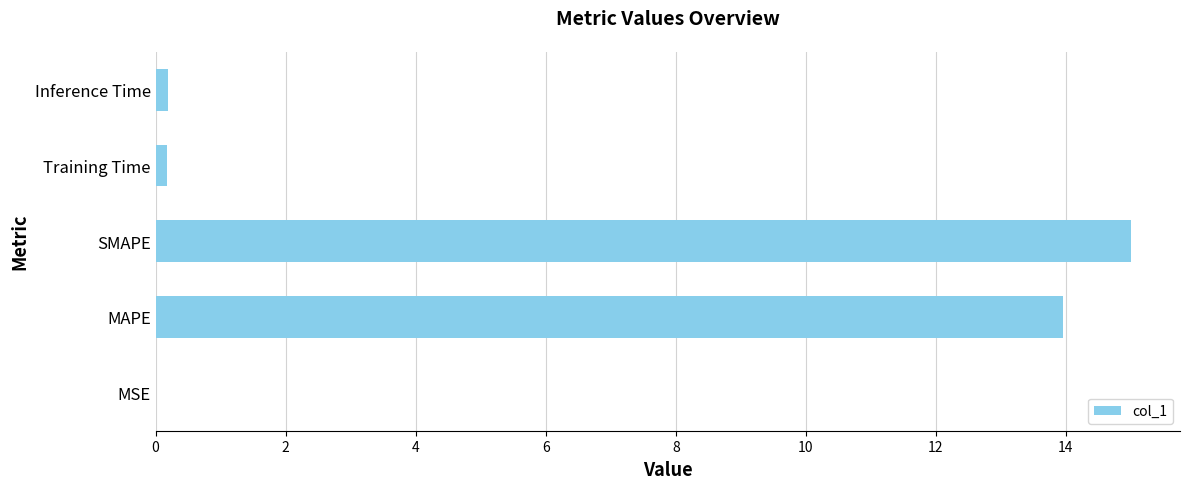

Count the number of data series in this chart.

1